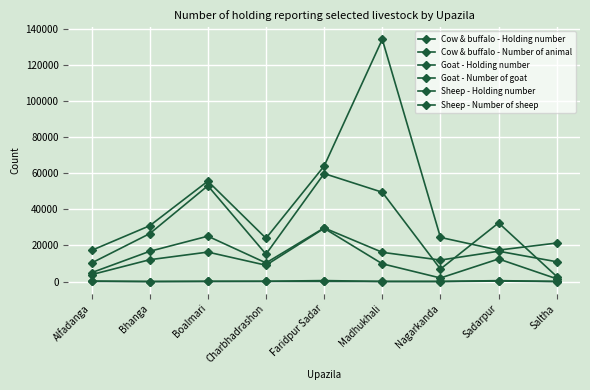

What is the value of the Sheep - Holding number point at the 1st from the left?

65